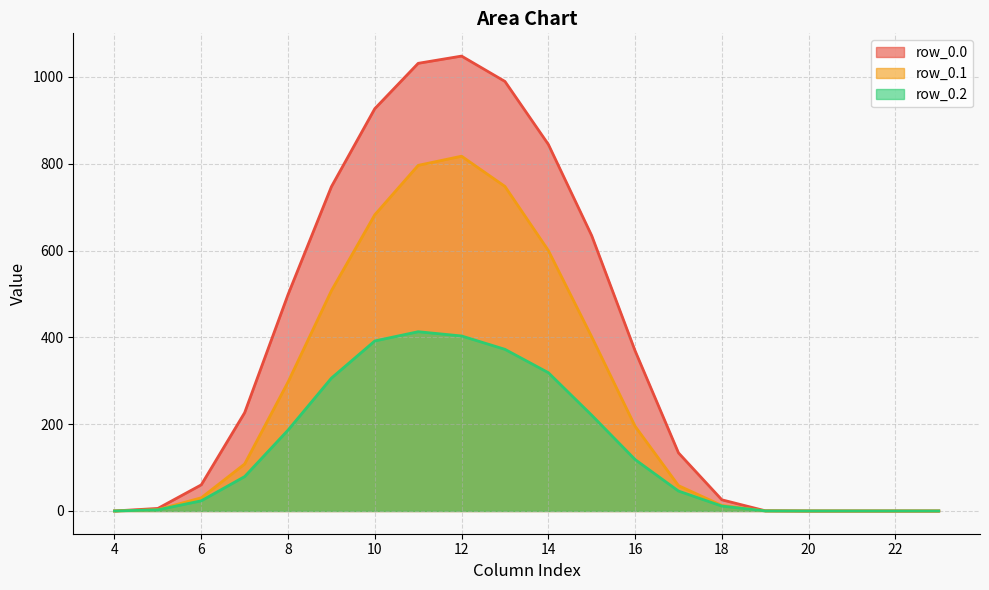

How many values in the row_0.1 series exceed 108?

10